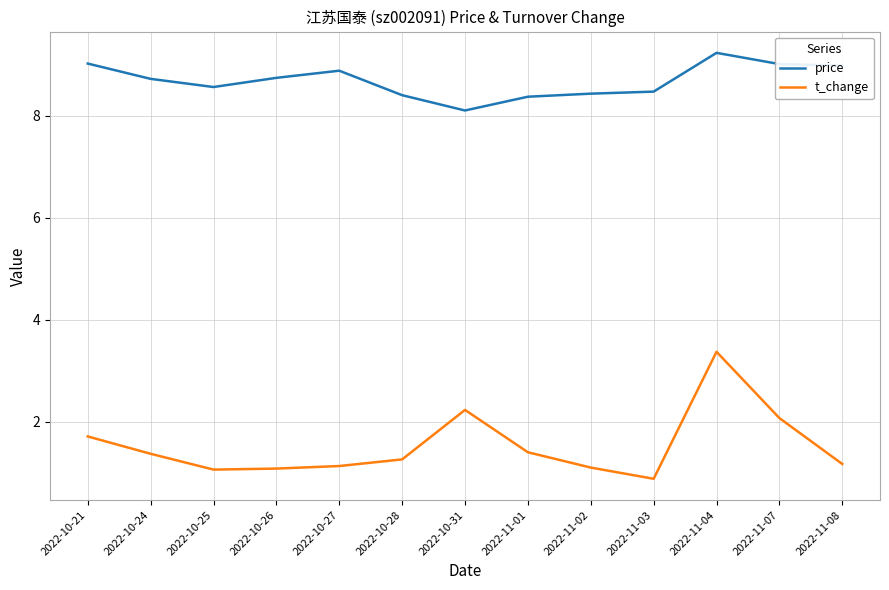

Where is price nearest to the value 8?

2022-10-31